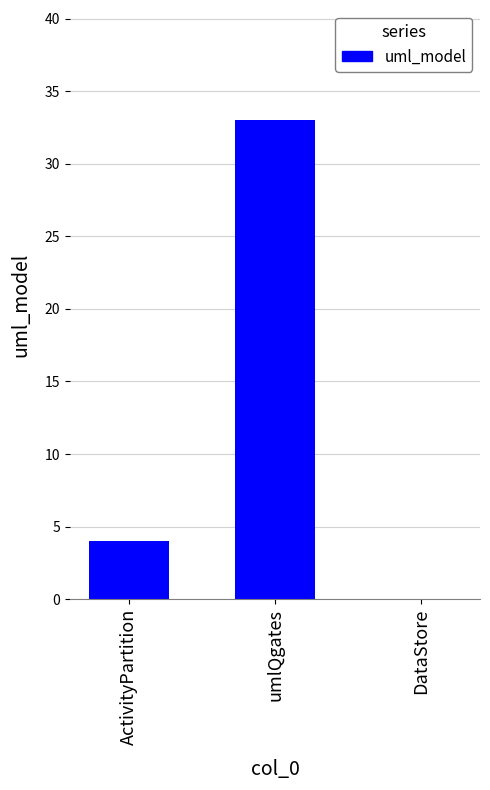

Is it true that the value at umlQgates is 33?

True